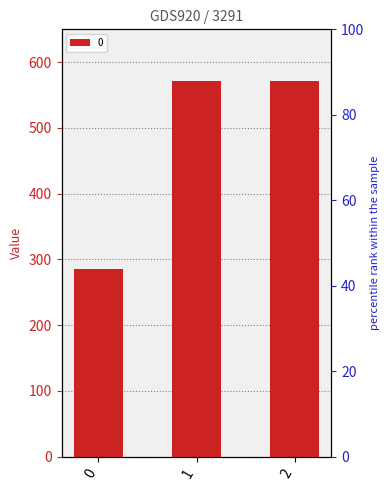

Read the value at 1.

571.4